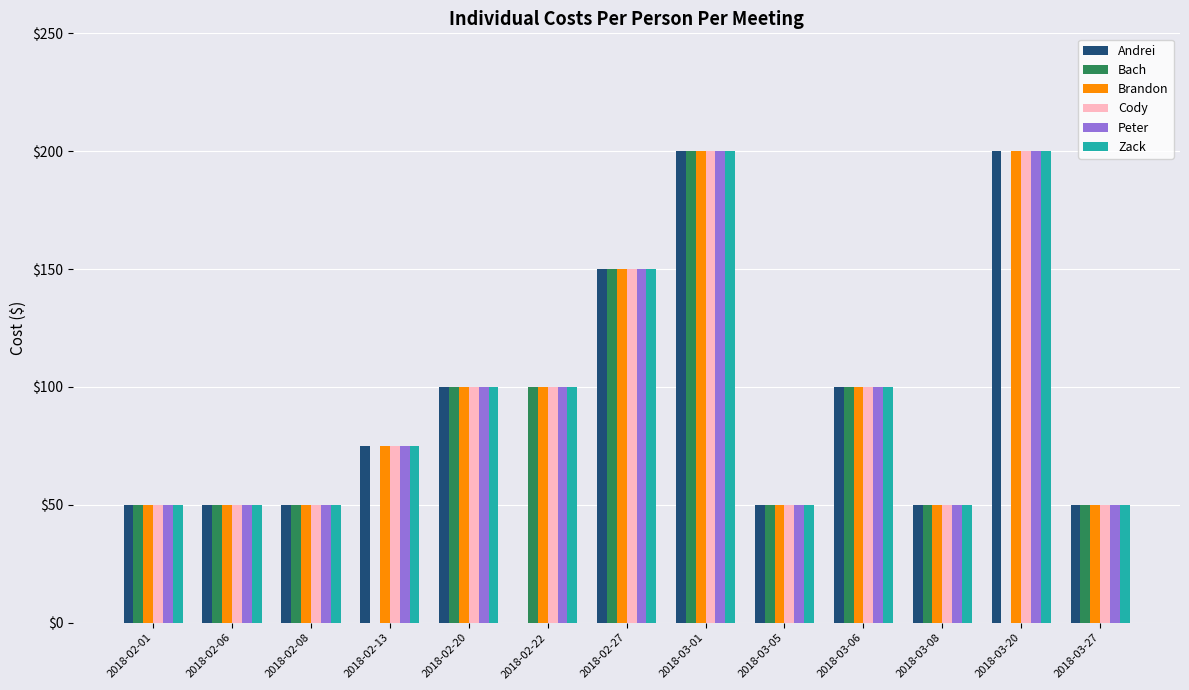

Reading left to right, list all the values displayed in this chart.

Andrei: 2018-02-01=50	2018-02-06=50	2018-02-08=50	2018-02-13=75	2018-02-20=100	2018-02-22=0	2018-02-27=150	2018-03-01=200	2018-03-05=50	2018-03-06=100	2018-03-08=50	2018-03-20=200	2018-03-27=50
Bach: 2018-02-01=50	2018-02-06=50	2018-02-08=50	2018-02-13=0	2018-02-20=100	2018-02-22=100	2018-02-27=150	2018-03-01=200	2018-03-05=50	2018-03-06=100	2018-03-08=50	2018-03-20=0	2018-03-27=50
Brandon: 2018-02-01=50	2018-02-06=50	2018-02-08=50	2018-02-13=75	2018-02-20=100	2018-02-22=100	2018-02-27=150	2018-03-01=200	2018-03-05=50	2018-03-06=100	2018-03-08=50	2018-03-20=200	2018-03-27=50
Cody: 2018-02-01=50	2018-02-06=50	2018-02-08=50	2018-02-13=75	2018-02-20=100	2018-02-22=100	2018-02-27=150	2018-03-01=200	2018-03-05=50	2018-03-06=100	2018-03-08=50	2018-03-20=200	2018-03-27=50
Peter: 2018-02-01=50	2018-02-06=50	2018-02-08=50	2018-02-13=75	2018-02-20=100	2018-02-22=100	2018-02-27=150	2018-03-01=200	2018-03-05=50	2018-03-06=100	2018-03-08=50	2018-03-20=200	2018-03-27=50
Zack: 2018-02-01=50	2018-02-06=50	2018-02-08=50	2018-02-13=75	2018-02-20=100	2018-02-22=100	2018-02-27=150	2018-03-01=200	2018-03-05=50	2018-03-06=100	2018-03-08=50	2018-03-20=200	2018-03-27=50